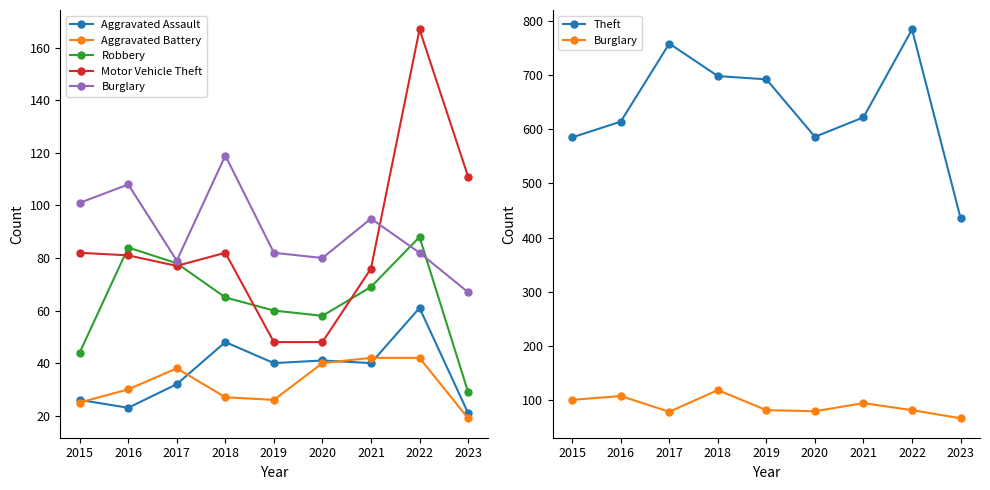

Reading right to left, transcribe all the data shown in this chart.

Aggravated Assault: 2023=21	2022=61	2021=40	2020=41	2019=40	2018=48	2017=32	2016=23	2015=26
Aggravated Battery: 2023=19	2022=42	2021=42	2020=40	2019=26	2018=27	2017=38	2016=30	2015=25
Robbery: 2023=29	2022=88	2021=69	2020=58	2019=60	2018=65	2017=78	2016=84	2015=44
Motor Vehicle Theft: 2023=111	2022=167	2021=76	2020=48	2019=48	2018=82	2017=77	2016=81	2015=82
Burglary: 2023=67	2022=82	2021=95	2020=80	2019=82	2018=119	2017=79	2016=108	2015=101
Theft: 2023=436	2022=784	2021=622	2020=586	2019=692	2018=698	2017=758	2016=614	2015=585